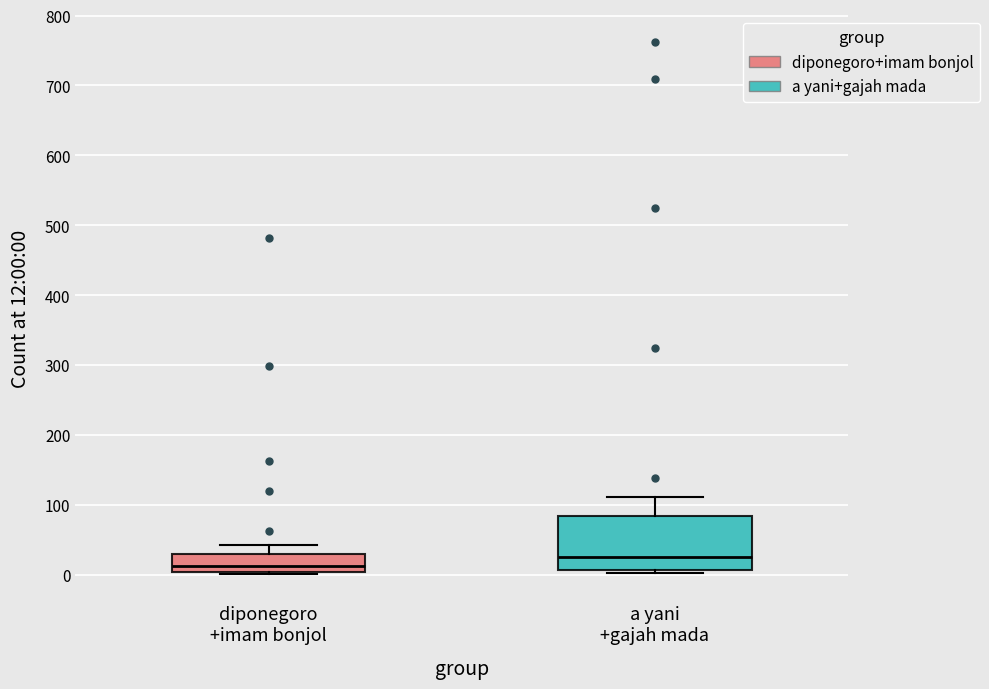

Which box has the lowest median line?

diponegoro +imam bonjol